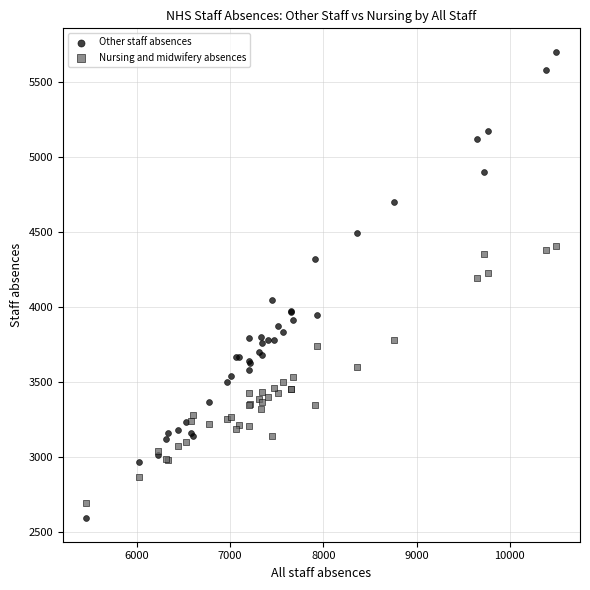

Which series reaches the maximum Y coordinate?

Other staff absences